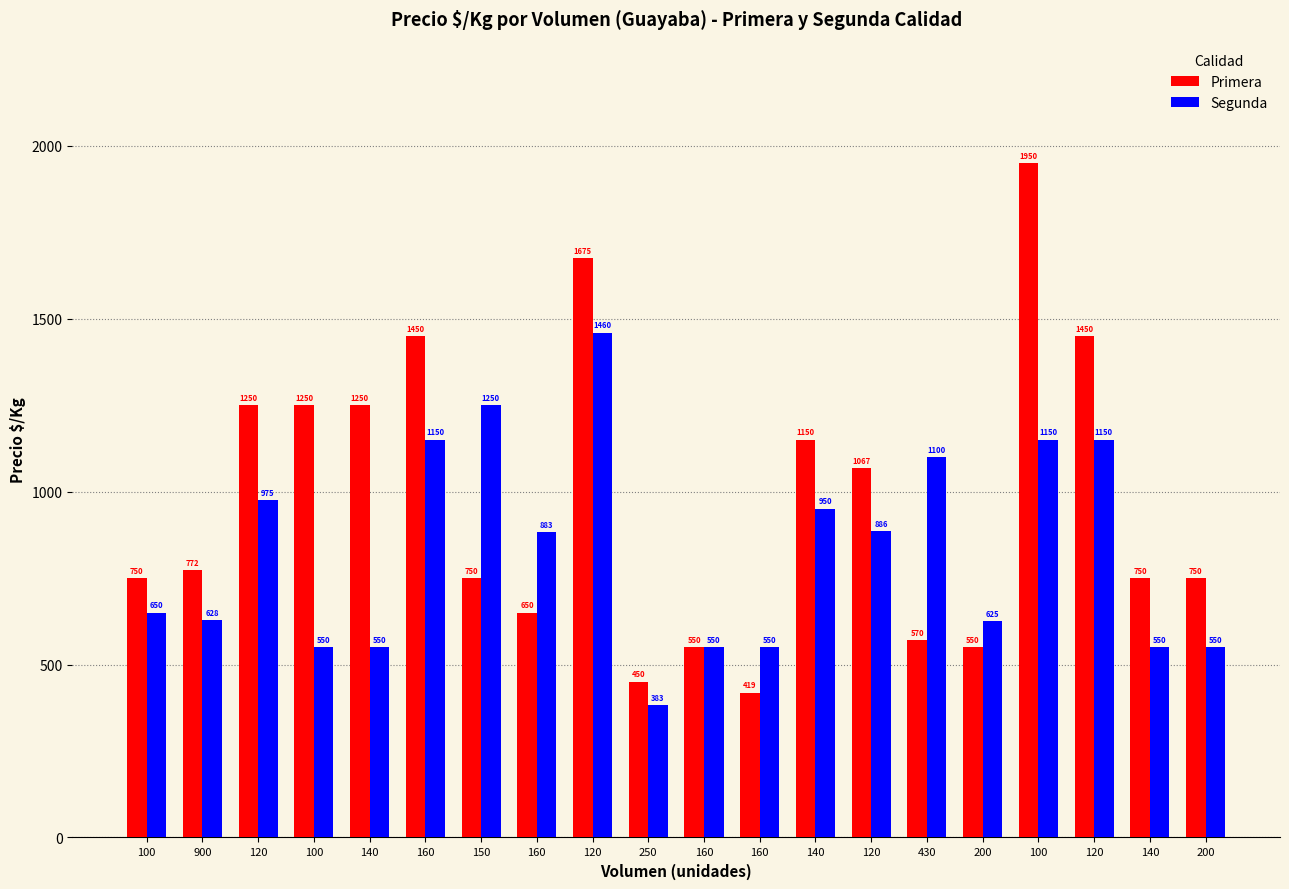

How many data points in Segunda are less than 883?

10